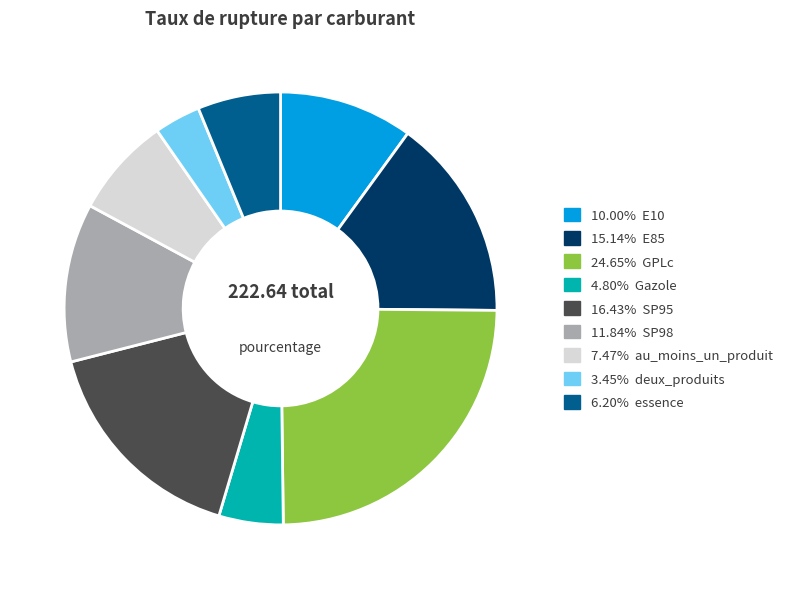

Approximately how many times larger is the value at 3.45% deux_produits compared to 4.80% Gazole?

0.7